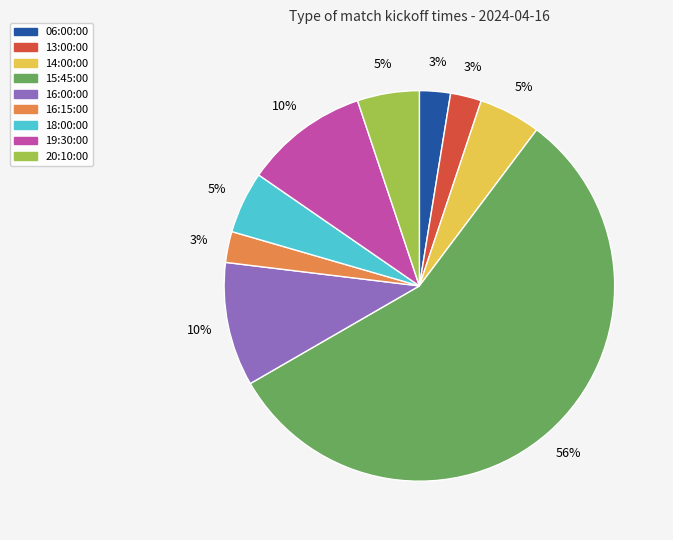

Approximately how many times larger is the value at 18:00:00 compared to 19:30:00?

0.5